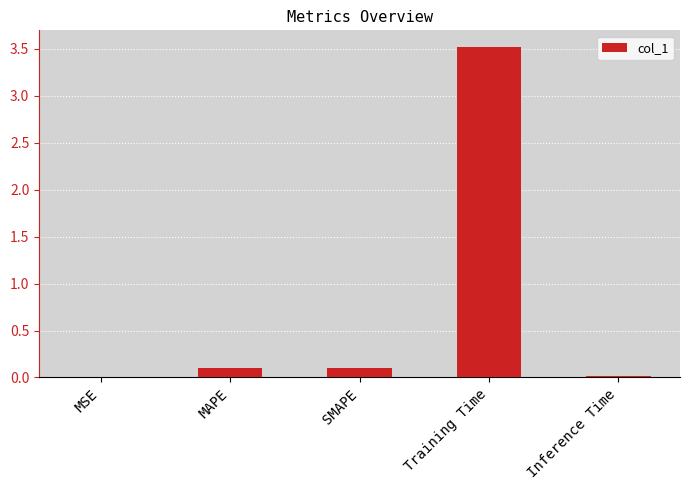

Between MAPE and MSE, which is larger?

MAPE